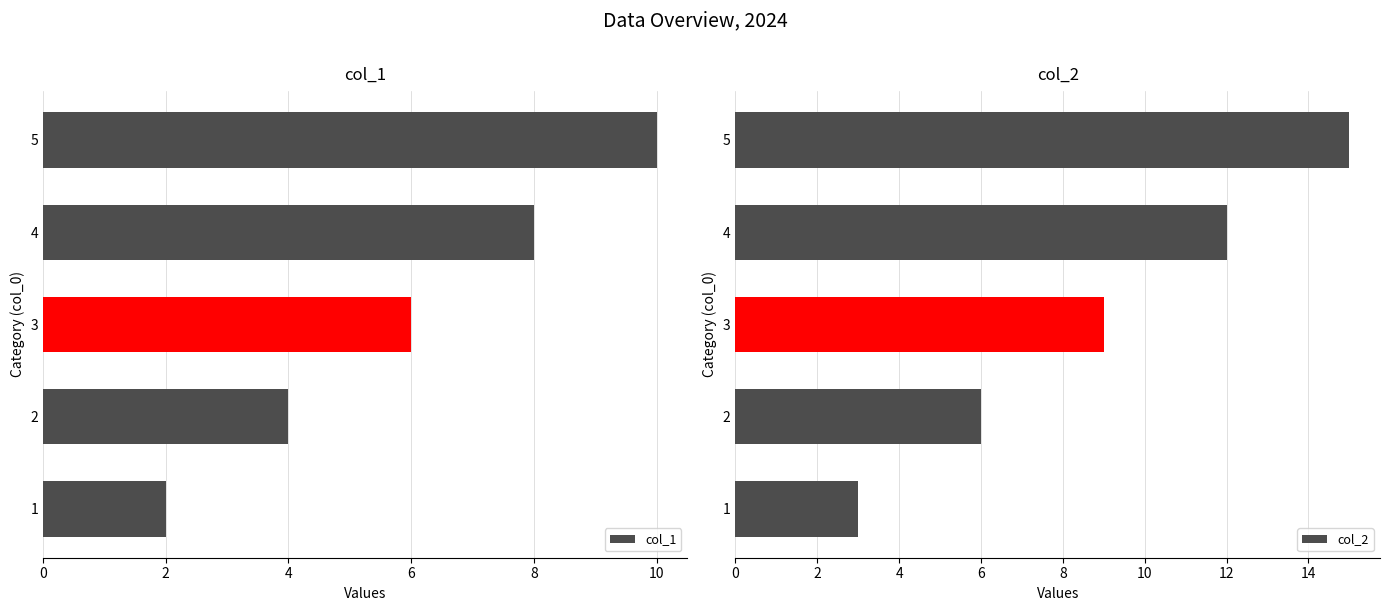

List the labels in order of col_1 value, largest first.

5, 4, 3, 2, 1